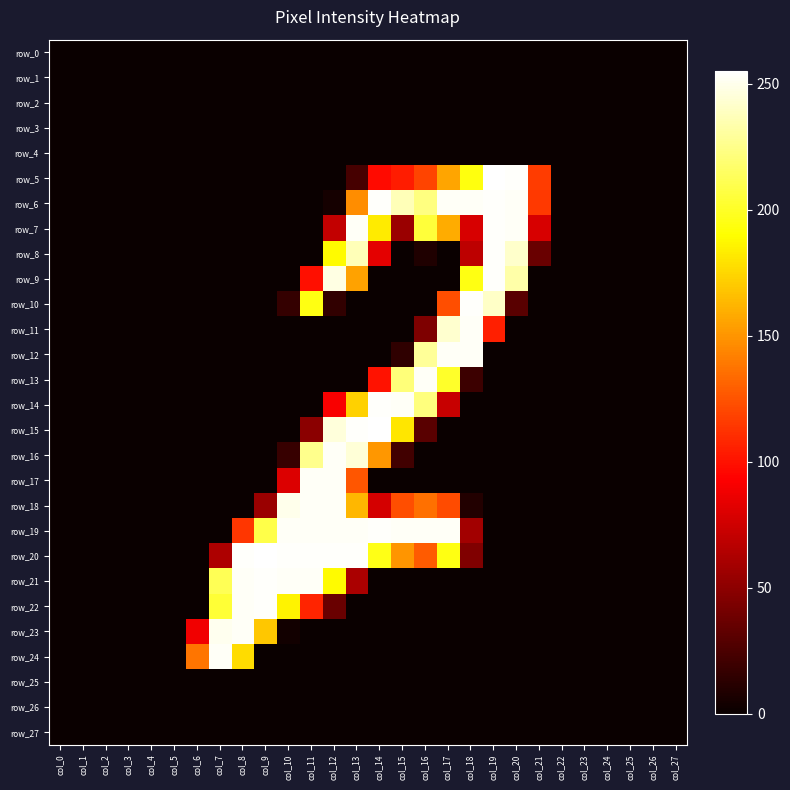

At which label is row_12 closest to 126?

col_16